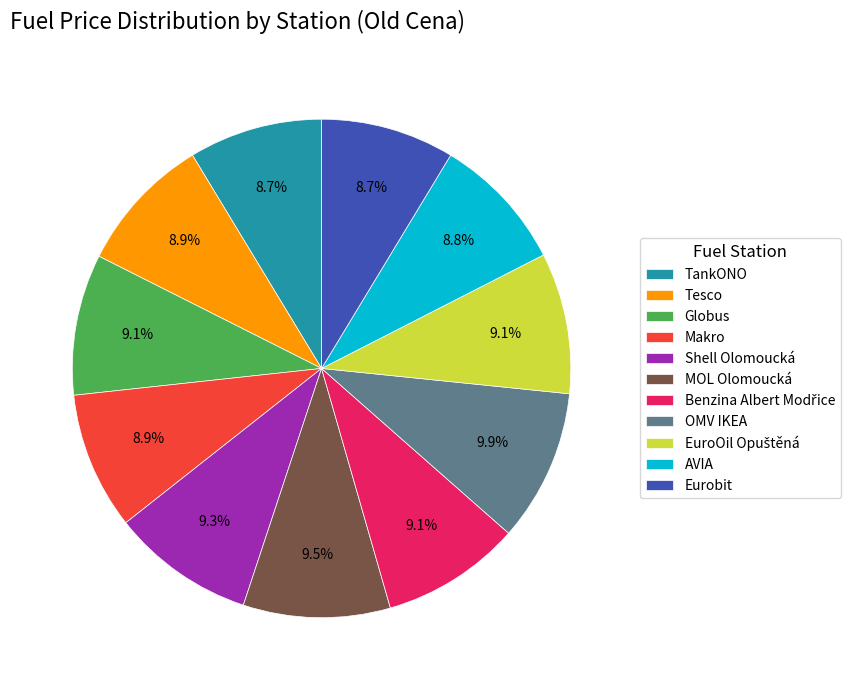

Is the sum of Tesco and OMV IKEA greater than half?

No